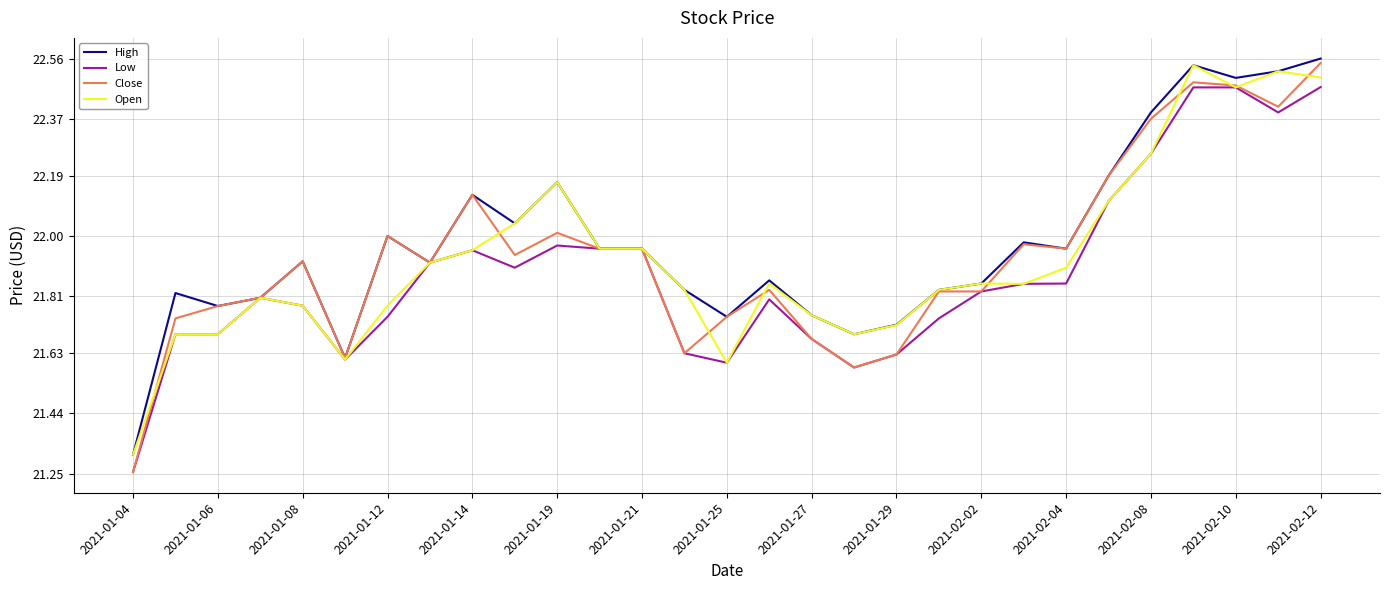

How many lines are shown in the chart?

4